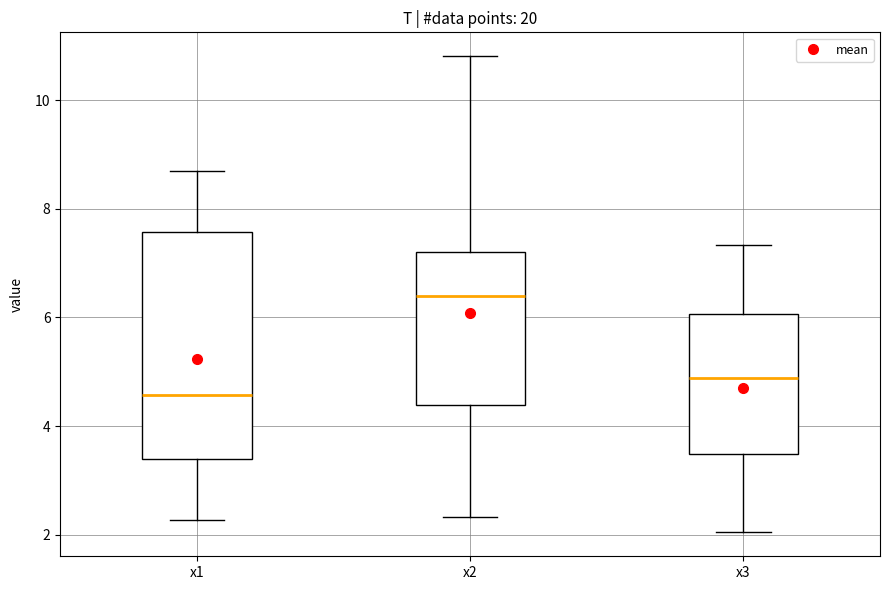

Which box is the tallest, from its lower edge to its upper edge?

x1